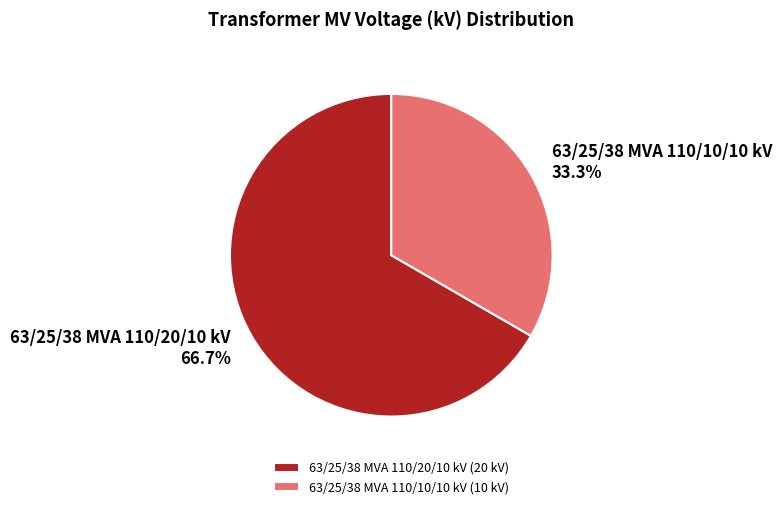

Count the number of slices in the pie.

2